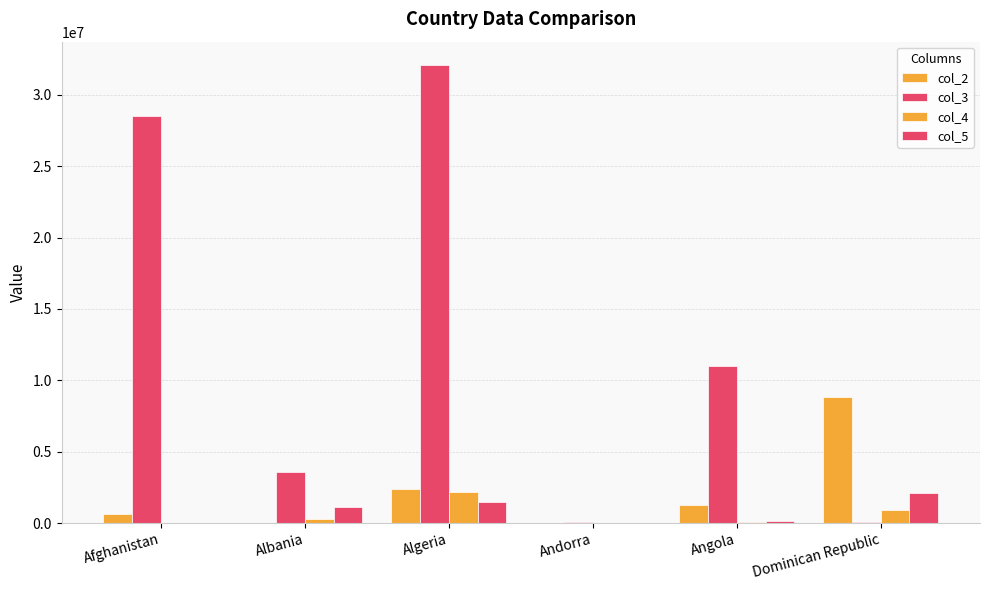

Between Angola and Andorra, which is larger?

Angola